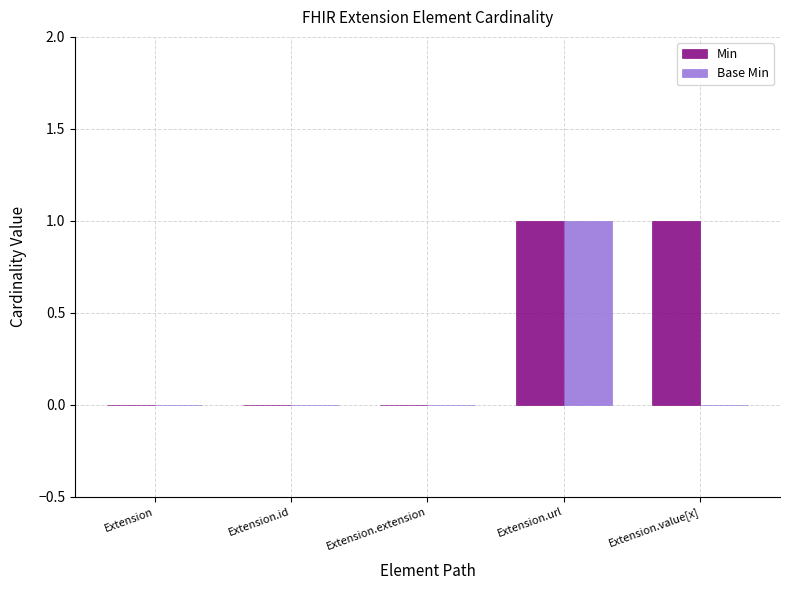

At which label does Base Min reach its peak?

Extension.url